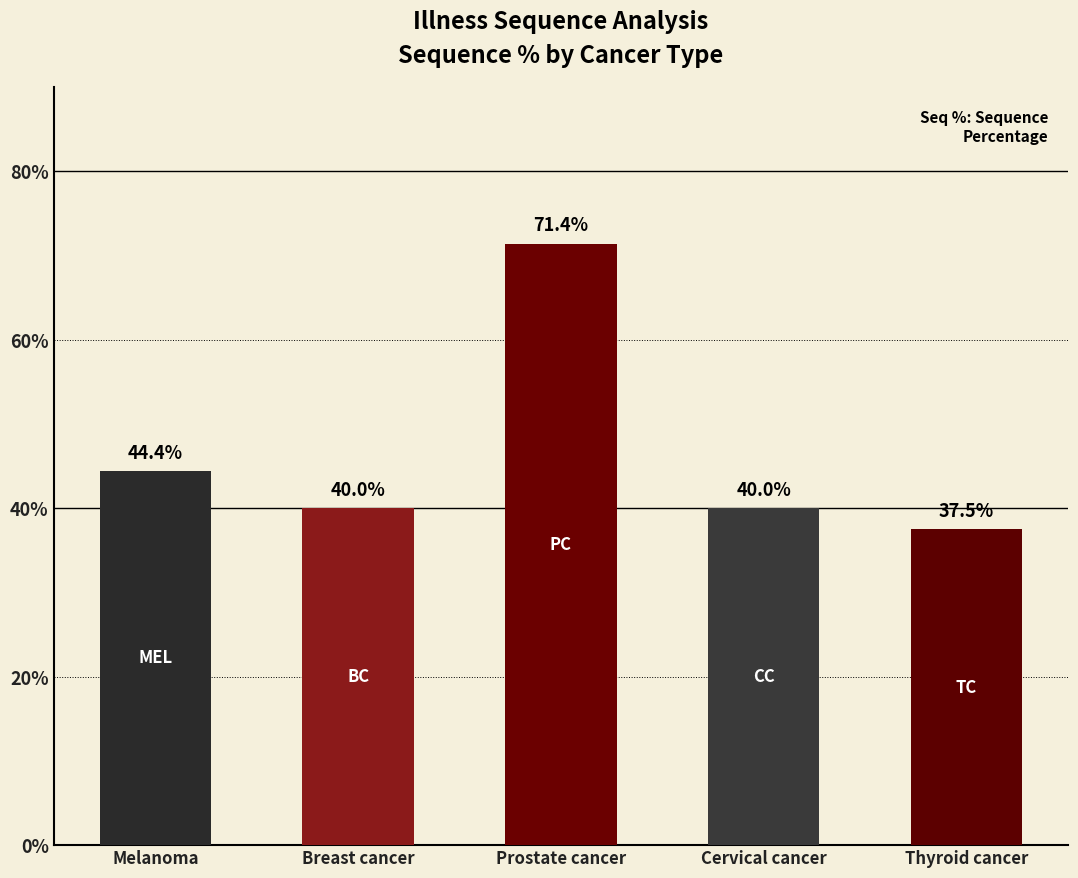

What is the label of the 3rd bar from the left?

Prostate cancer